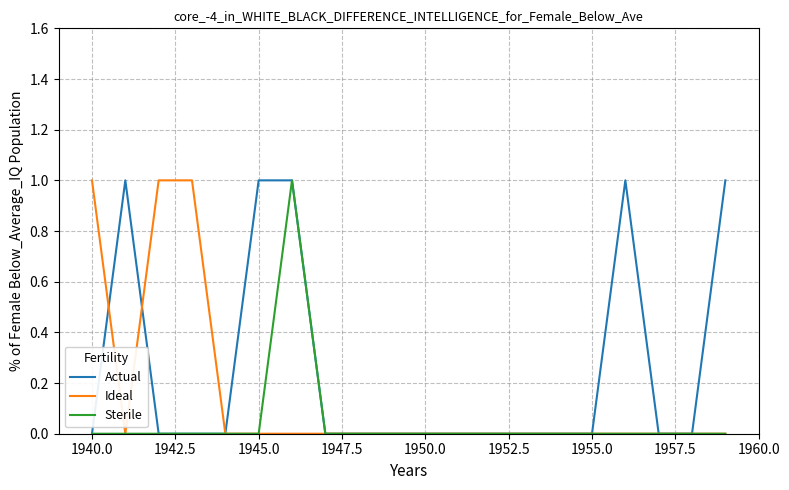

Which series has the largest total across all categories?

Actual